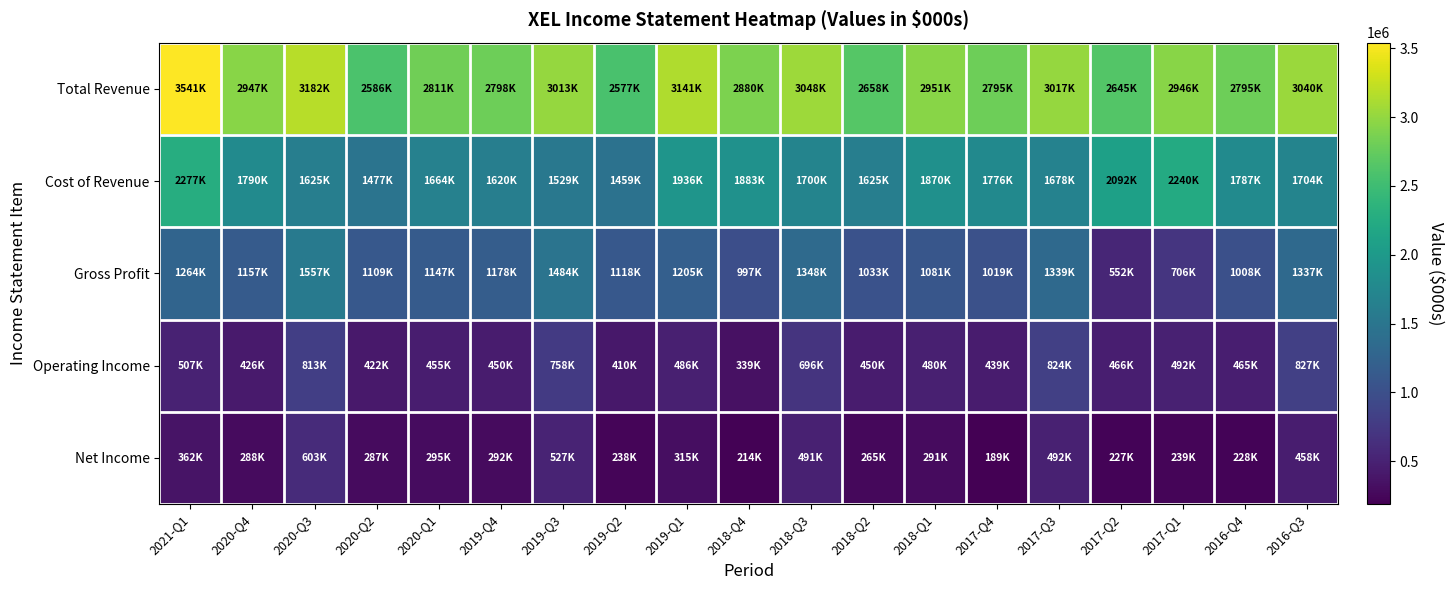

What is the total value across all series at 2020-Q1?

6372000